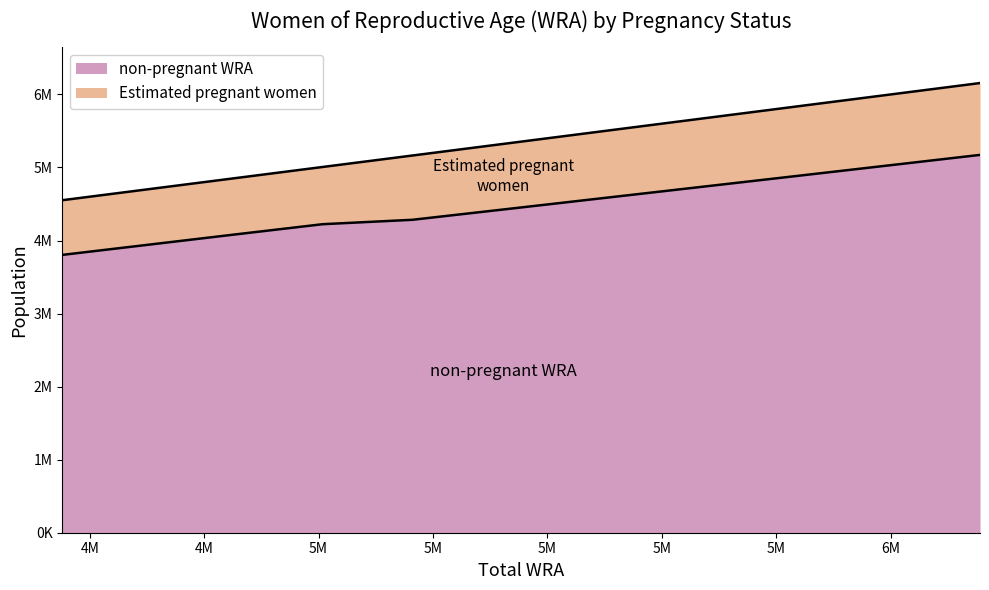

How many categories are shown in the chart?

11